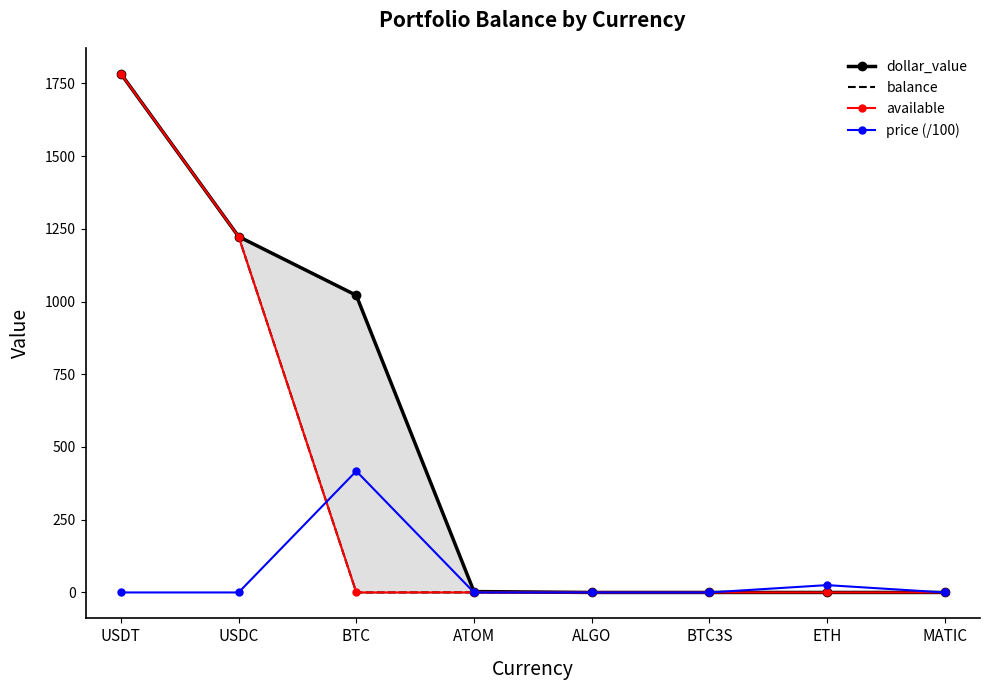

What is the sum of all available values?

3006.5